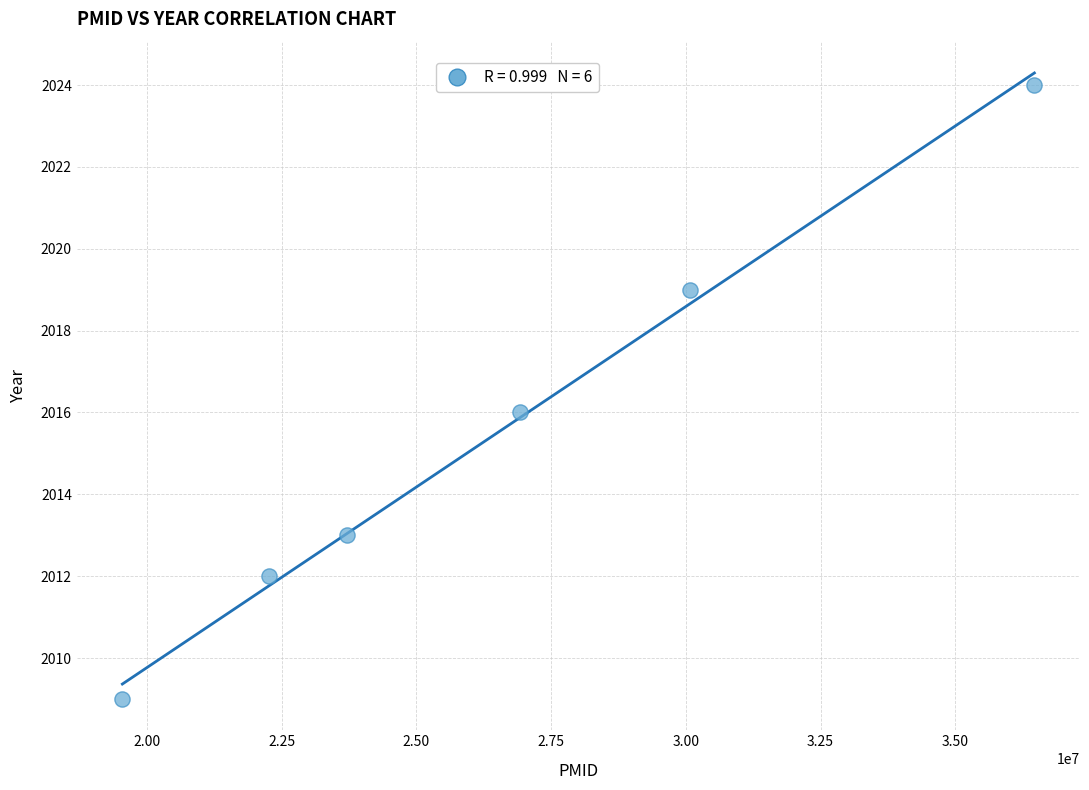

What is the average X value?

26498370